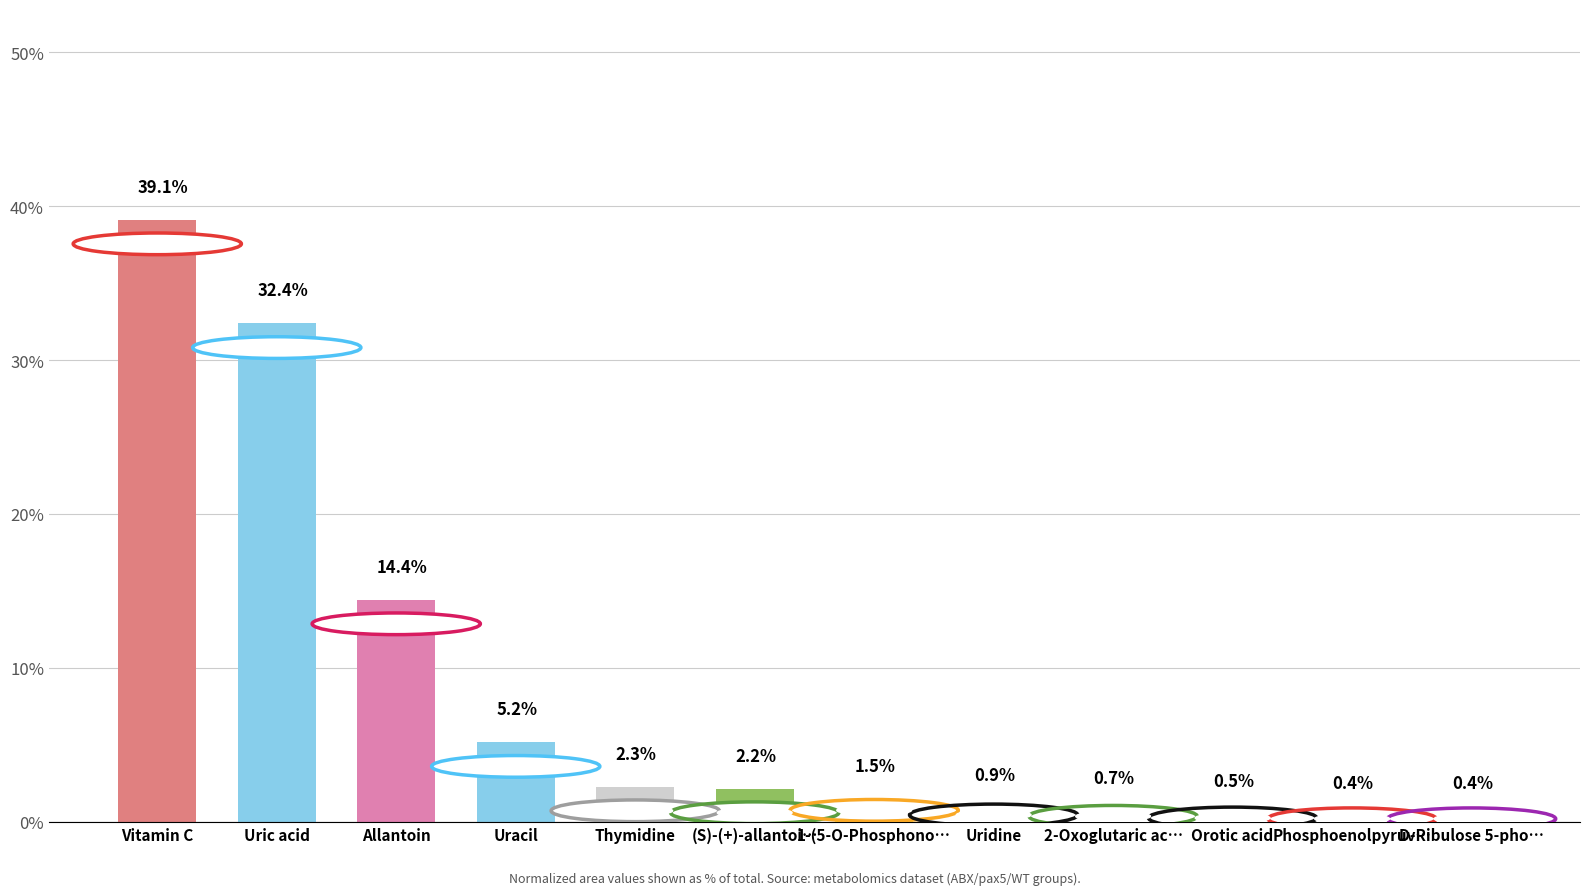

What value does the data have at Uridine?

0.9